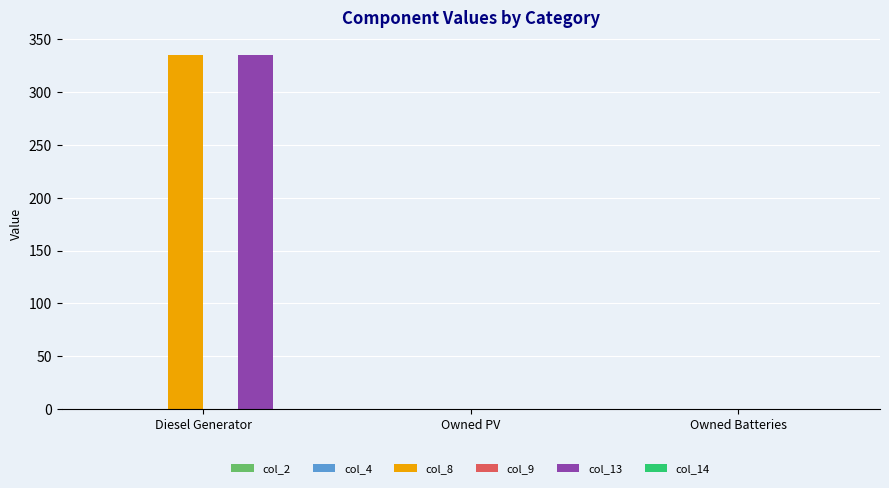

Are the bars grouped side by side (vs. stacked)?

Yes